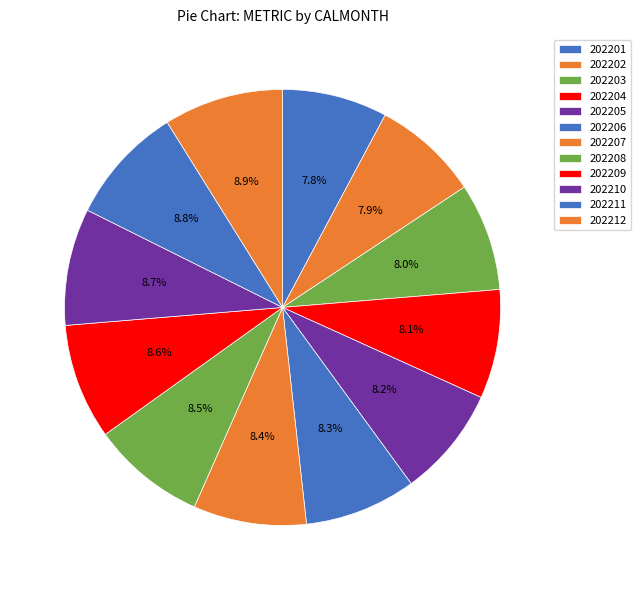

To the nearest percent, what portion does 202209 represent?

9%